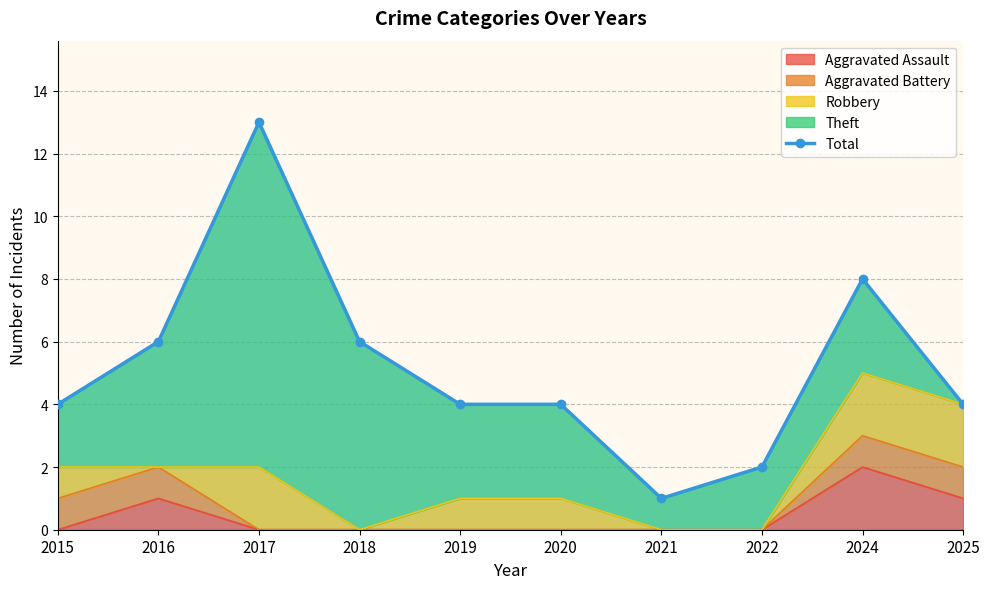

Reading right to left, transcribe all the data shown in this chart.

2025=4	2024=8	2022=2	2021=1	2020=4	2019=4	2018=6	2017=13	2016=6	2015=4